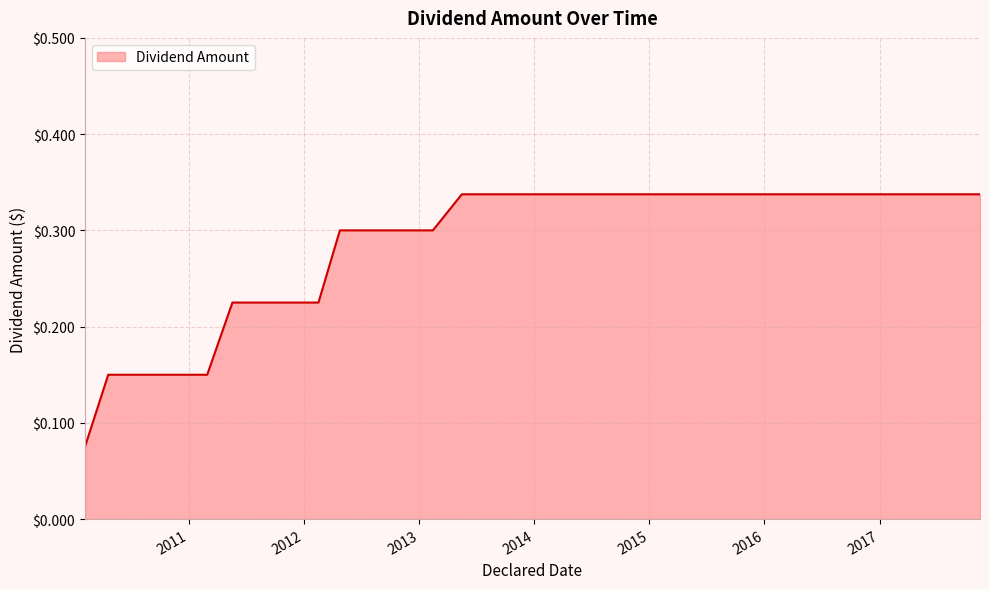

How many lines are shown in the chart?

1